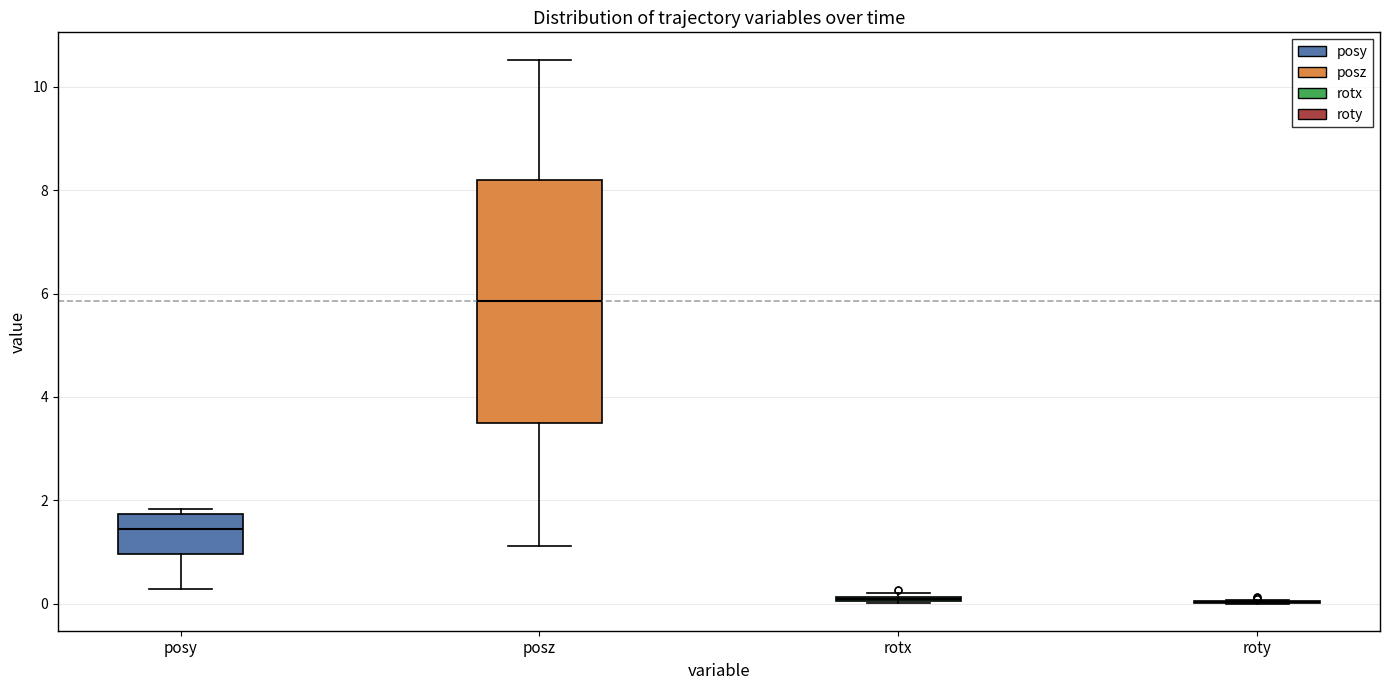

Reading left to right, transcribe this box plot: for each box, give where its median line is, the range the box spans, and where its two whiskers end, as read against the y-axis. The values are not printed on the chart, so give them approximately, as read against the axis.

posy: median 1.4, box 1.0 to 1.8, whiskers 0.2 to 1.8 (just above the box's upper edge)
posz: median 5.8, box 3.4 to 8.2, whiskers 1.2 to 10.6
rotx: box collapsed to a line at 0.0, whiskers 0.0 to 0.2
roty: box collapsed to a line at 0.0, whiskers 0.0 to 0.0